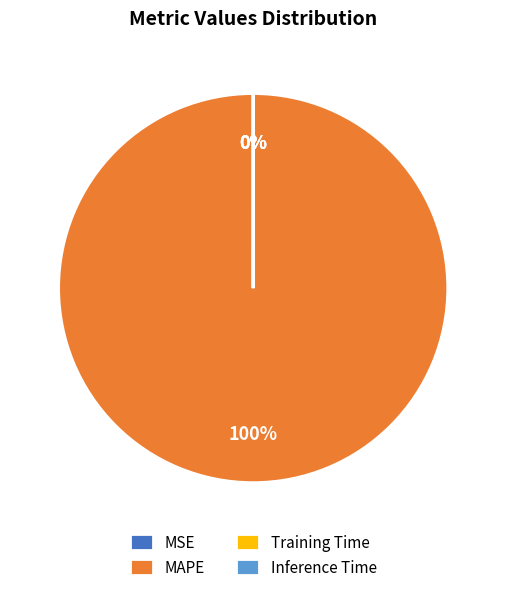

To the nearest percent, what is the difference between the largest and smallest slice percentages?

100%